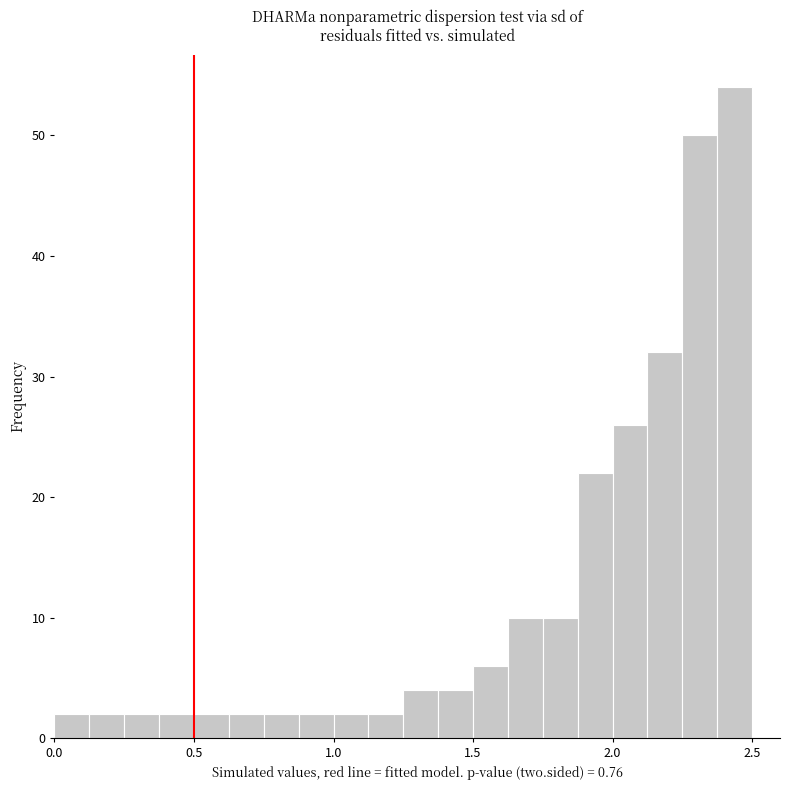

Around what value on the x-axis is the tallest bar? Give the approximate position of its centre, as read against the axis.

2.45